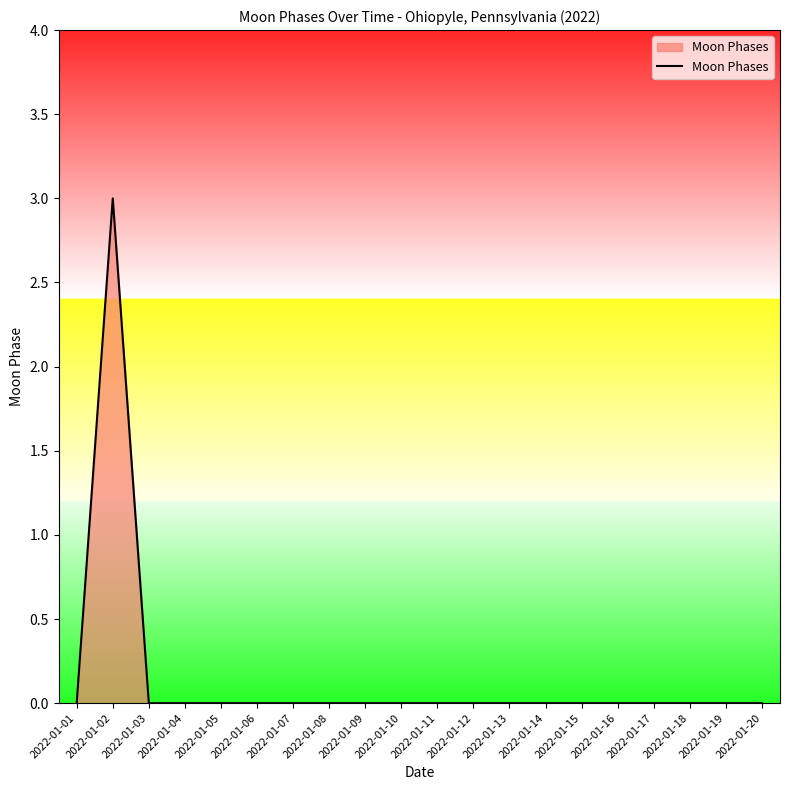

Reading left to right, transcribe all the data shown in this chart.

2022-01-01=0	2022-01-02=3	2022-01-03=0	2022-01-04=0	2022-01-05=0	2022-01-06=0	2022-01-07=0	2022-01-08=0	2022-01-09=0	2022-01-10=0	2022-01-11=0	2022-01-12=0	2022-01-13=0	2022-01-14=0	2022-01-15=0	2022-01-16=0	2022-01-17=0	2022-01-18=0	2022-01-19=0	2022-01-20=0